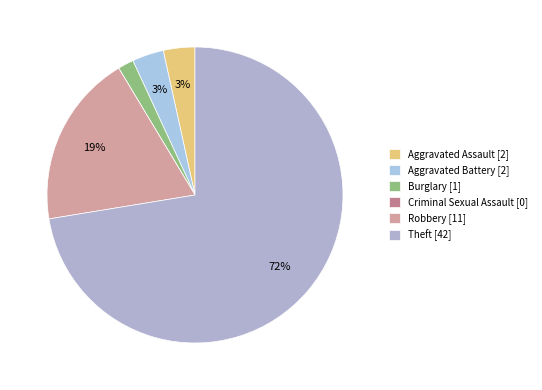

What is the change in value from Criminal Sexual Assault to Robbery?

+11